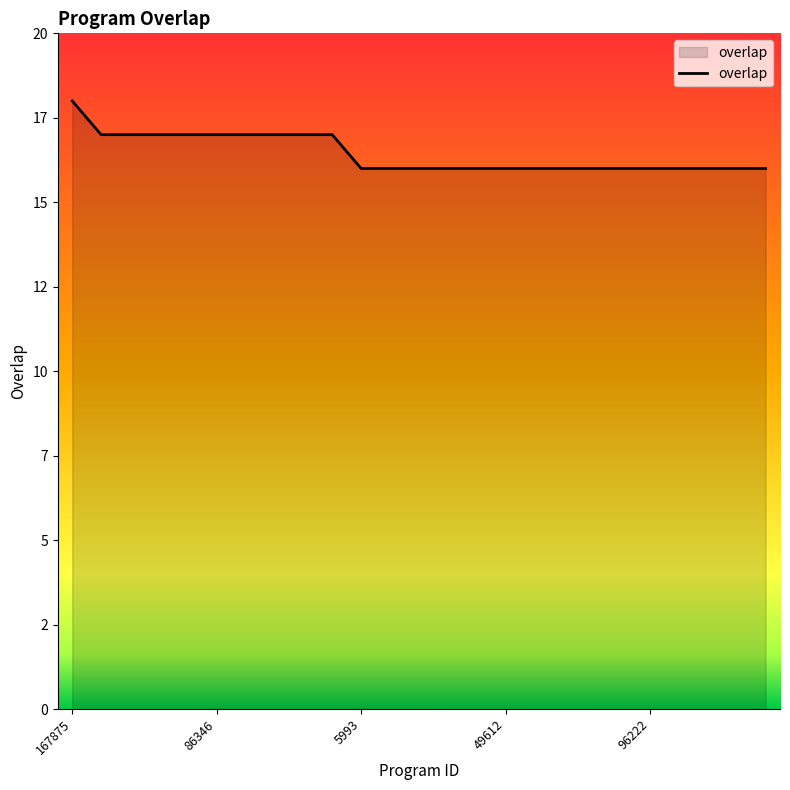

Does the chart have visible grid lines?

No